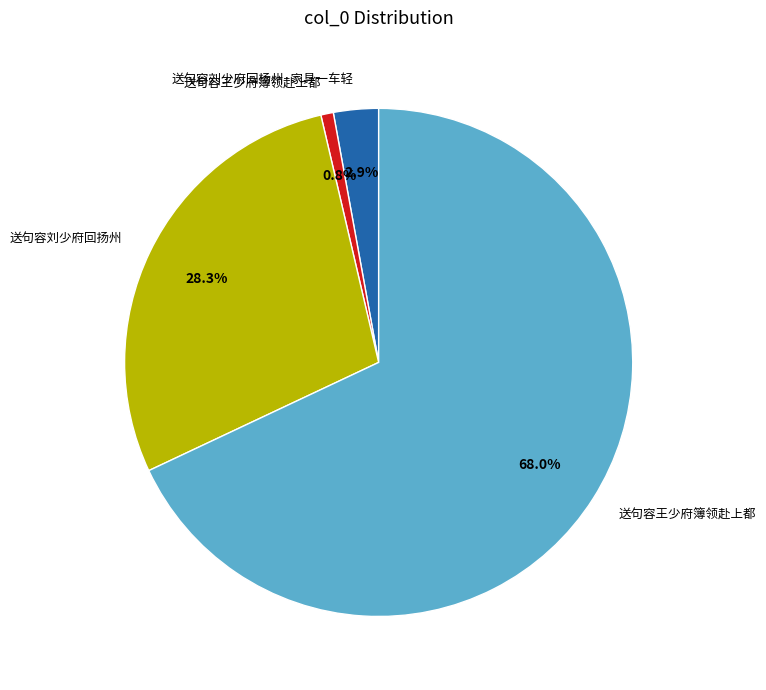

Is there a majority slice in this chart?

Yes